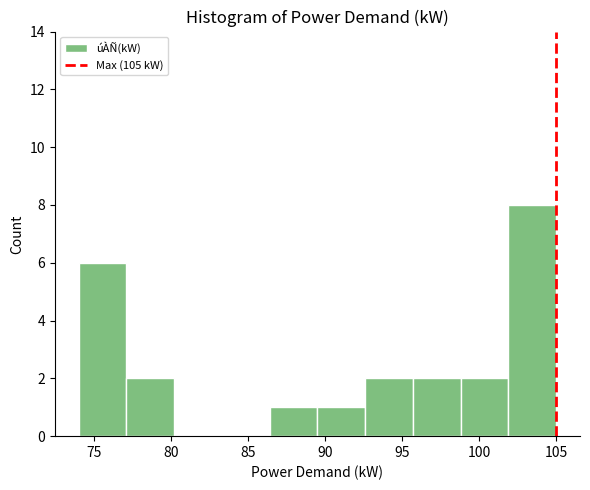

Reading left to right, transcribe this chart: for each bar, give the range it covers on the x-axis and its height. Neither the bar edges nor the heights are printed on the chart, so give them approximately, as read against the axes.

74.0 to 77.1: 6
77.1 to 80.2: 2
80.2 to 83.3: 0
83.3 to 86.4: 0
86.4 to 89.5: 1
89.5 to 92.6: 1
92.6 to 95.7: 2
95.7 to 98.8: 2
98.8 to 101.9: 2
101.9 to 105.0: 8